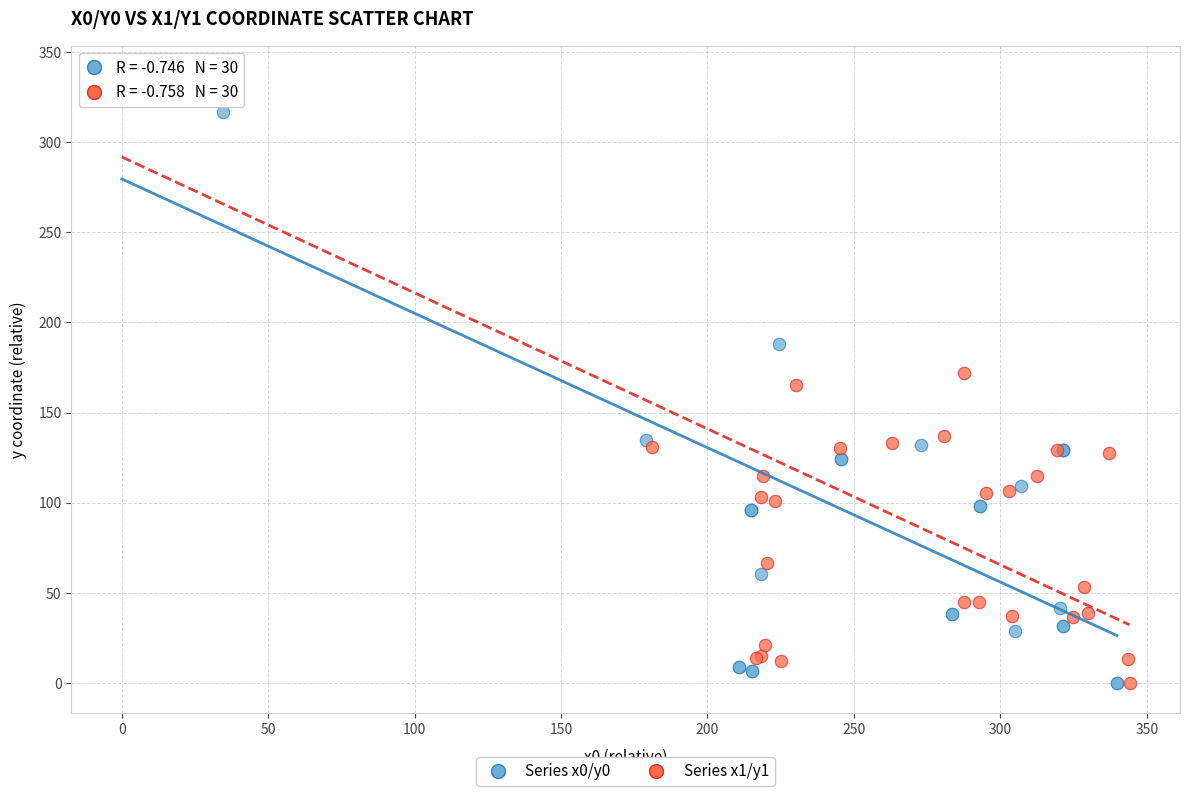

Which series reaches the maximum Y coordinate?

Series x1/y1